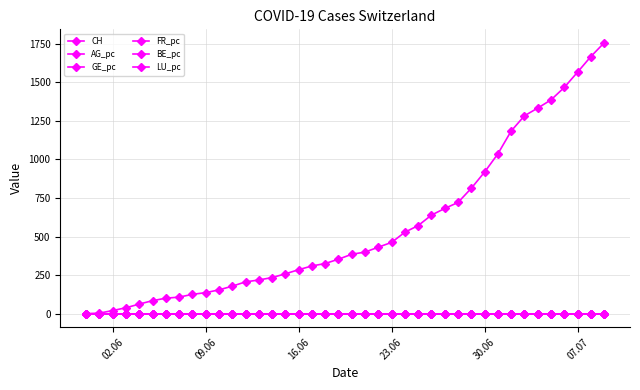

True or false: BE_pc has more than 0 points higher than both neighbors.

False